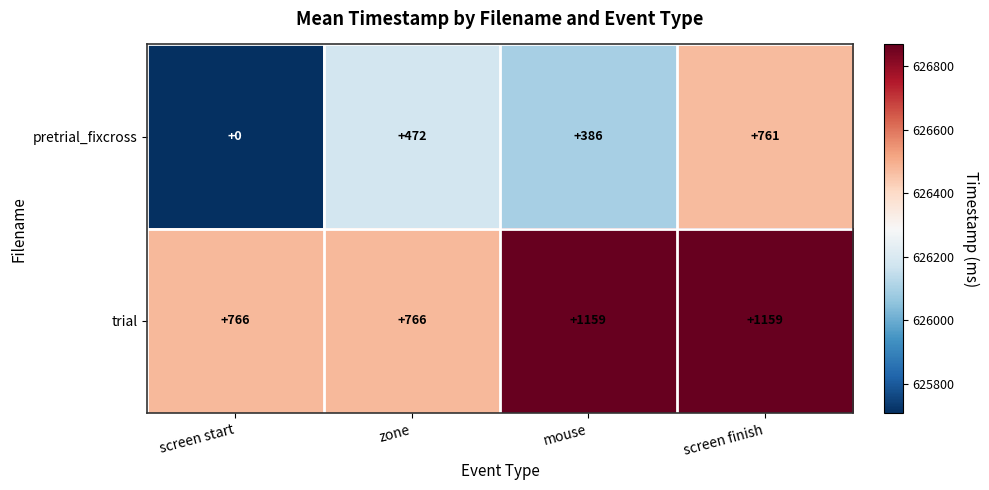

List the series in order of their peak value, highest first.

trial, pretrial_fixcross